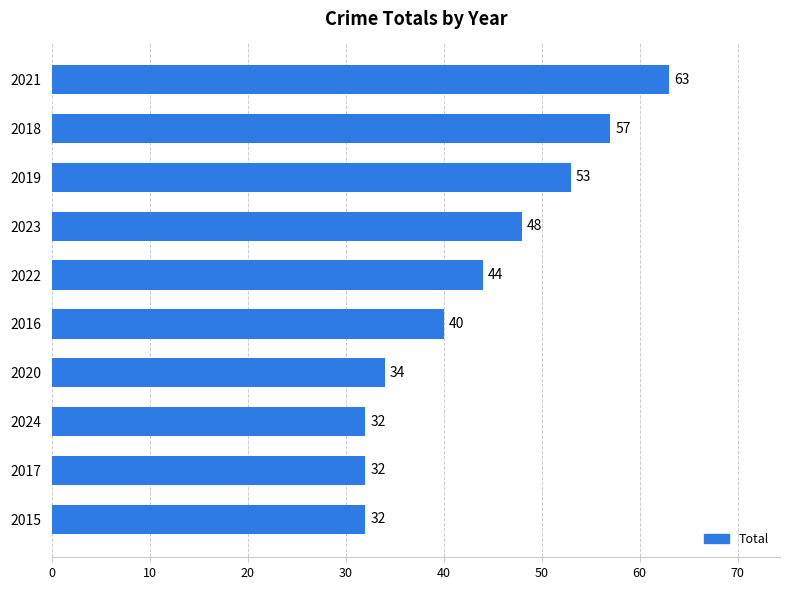

True or false: the data shows 16 at 2022.

False